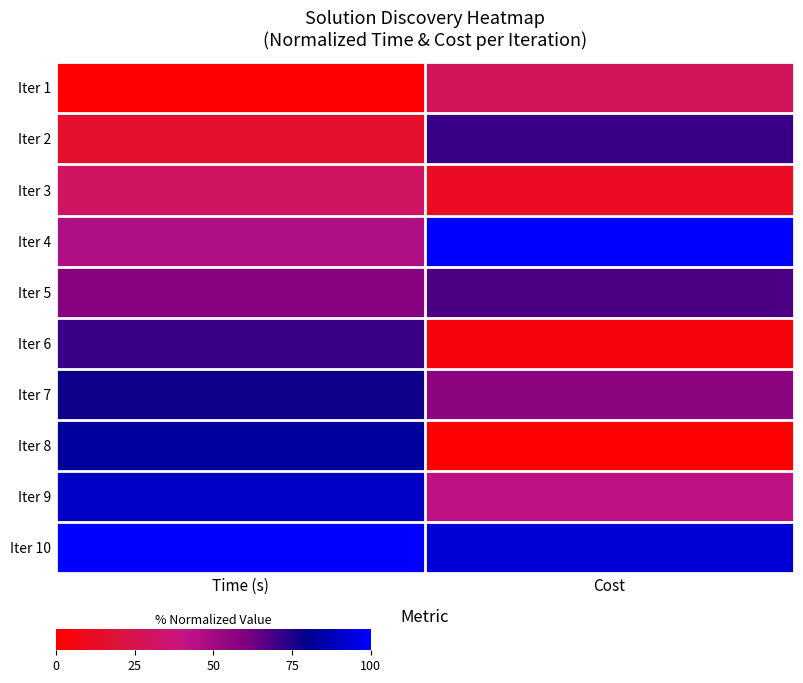

Reading left to right, transcribe all the data shown in this chart.

Iter 1: Time (s)=0.0	Cost=0.3
Iter 2: Time (s)=0.2	Cost=0.7
Iter 3: Time (s)=0.3	Cost=0.1
Iter 4: Time (s)=0.5	Cost=1.0
Iter 5: Time (s)=0.6	Cost=0.7
Iter 6: Time (s)=0.7	Cost=0.0
Iter 7: Time (s)=0.8	Cost=0.6
Iter 8: Time (s)=0.8	Cost=0.0
Iter 9: Time (s)=0.9	Cost=0.4
Iter 10: Time (s)=1.0	Cost=0.9